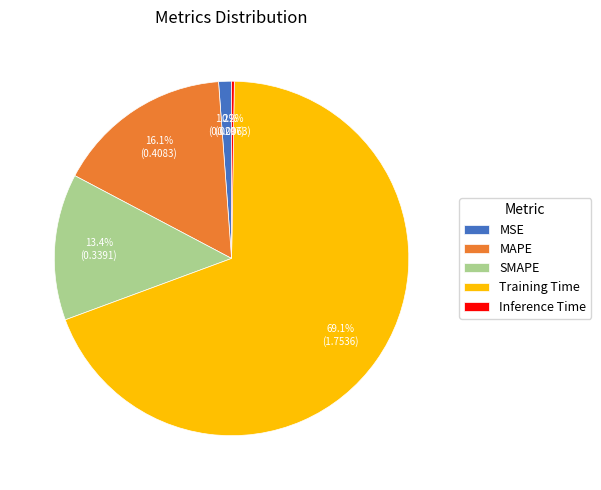

Which category has the biggest portion of the pie?

Training Time